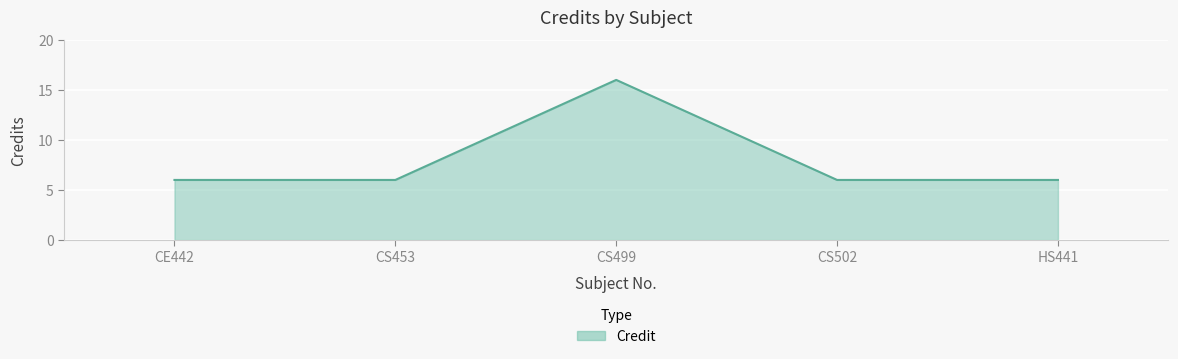

What position from the left is CS499?

3